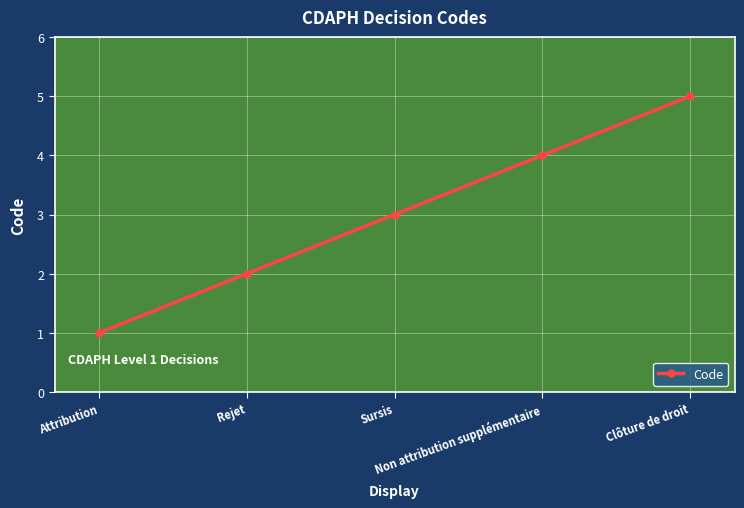

Which category has the highest value across all series?

Clôture de droit